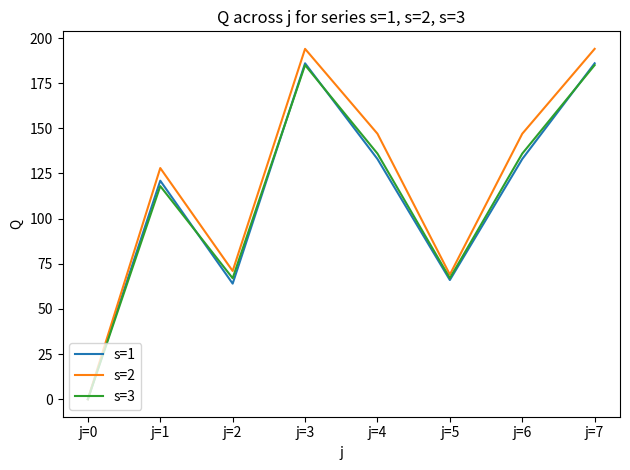

True or false: s=3 has a value of 136 at j=4.

True